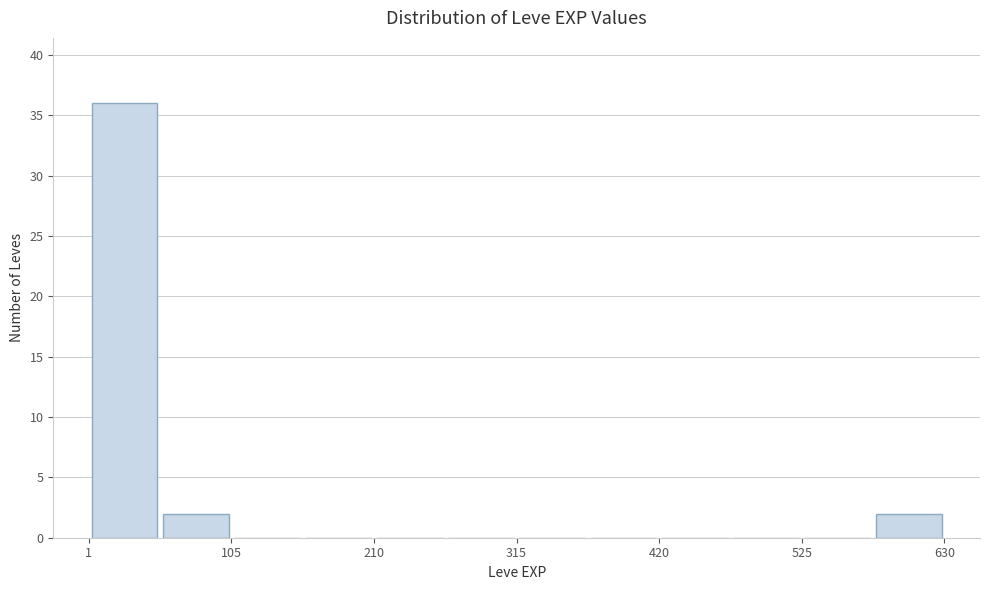

Read against the x-axis, roughly where is the centre of the tallest bar?

20